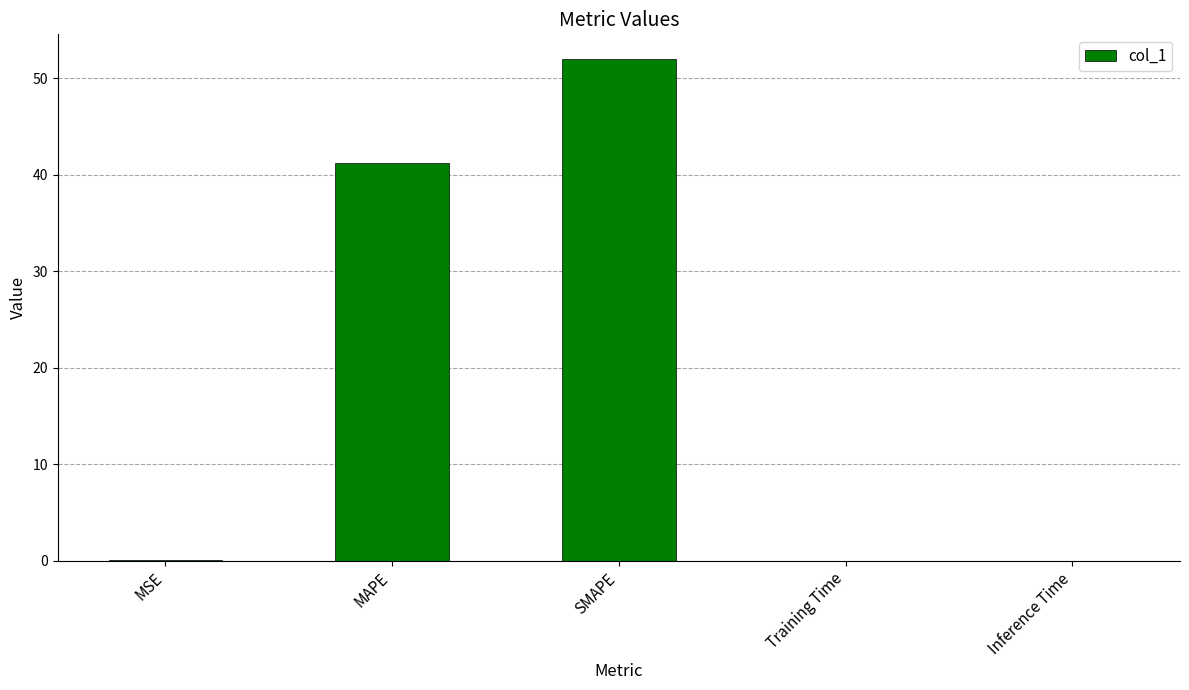

The chart shows a value of 41.2 at MAPE. True or false?

True